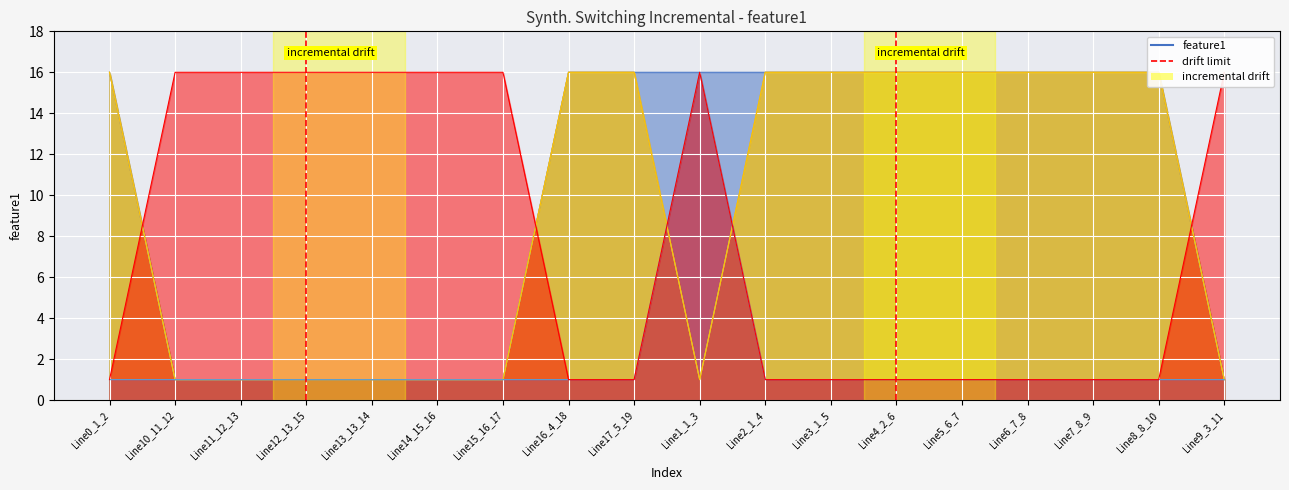

What is the sum of the values at Line0_1_2 and Line10_11_12?

1